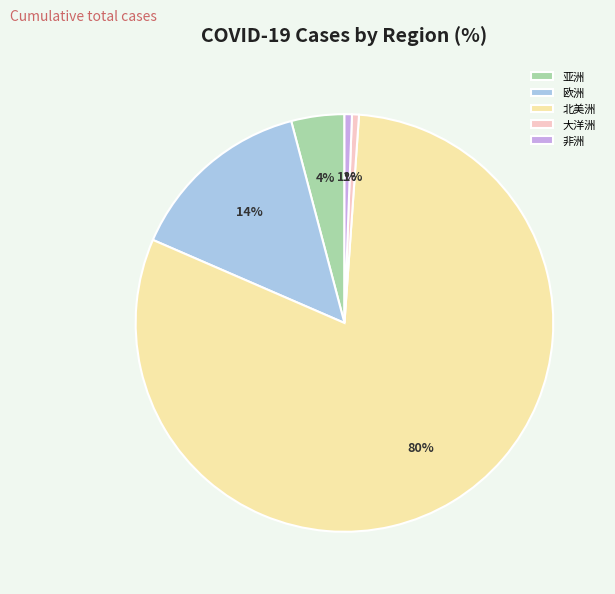

Which slice represents more than half of the pie?

北美洲